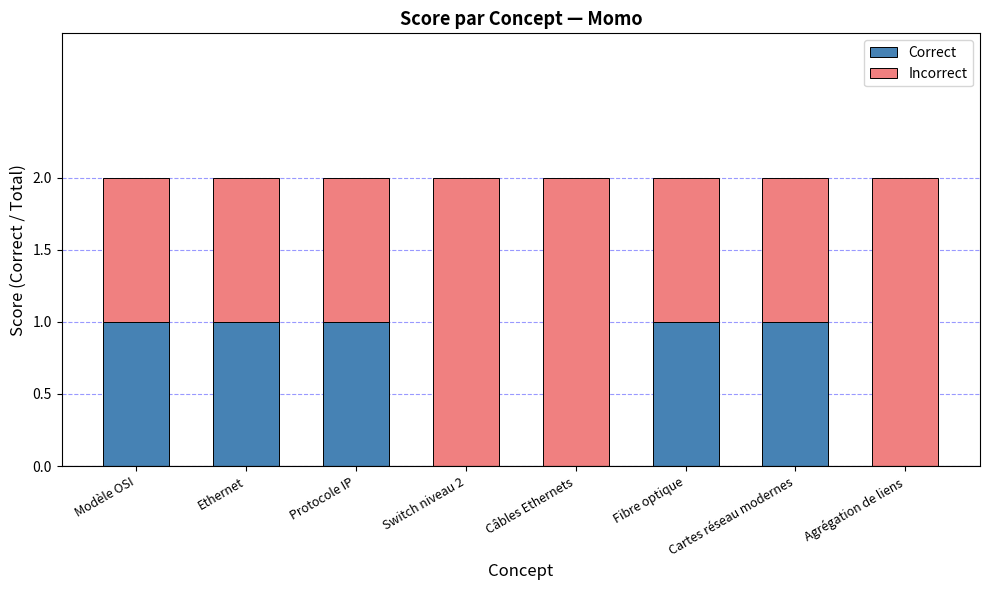

Does the chart contain stacked bars?

Yes